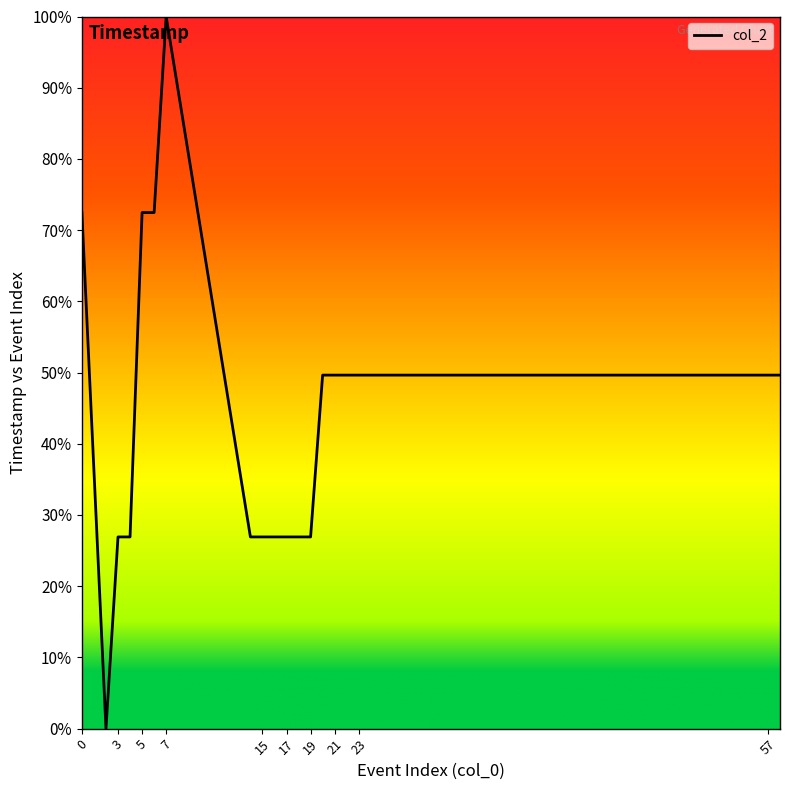

What is the maximum value shown in the chart?

100.0